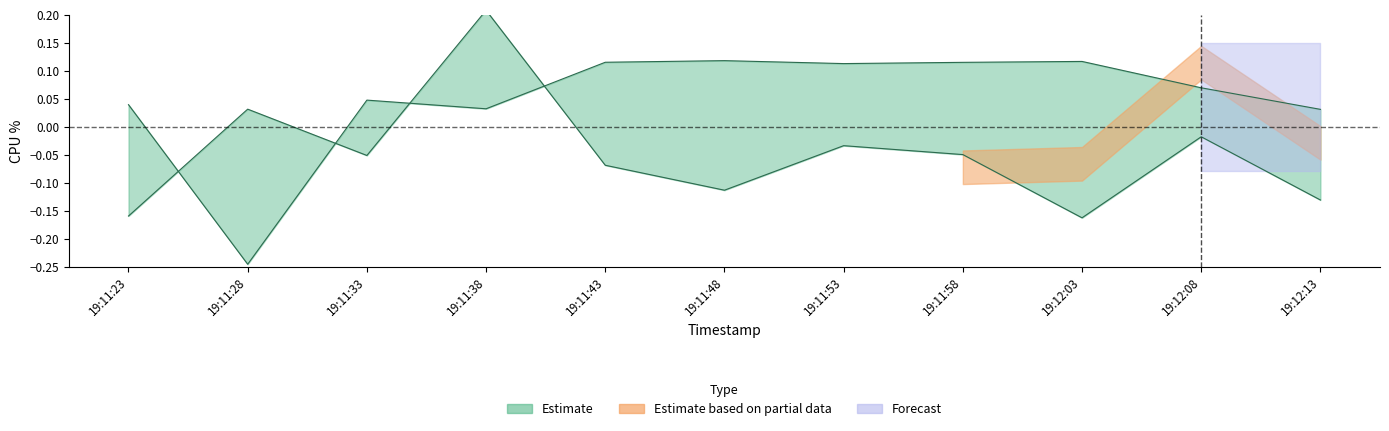

What is the difference between the maximum and minimum values in the %user series?

0.4